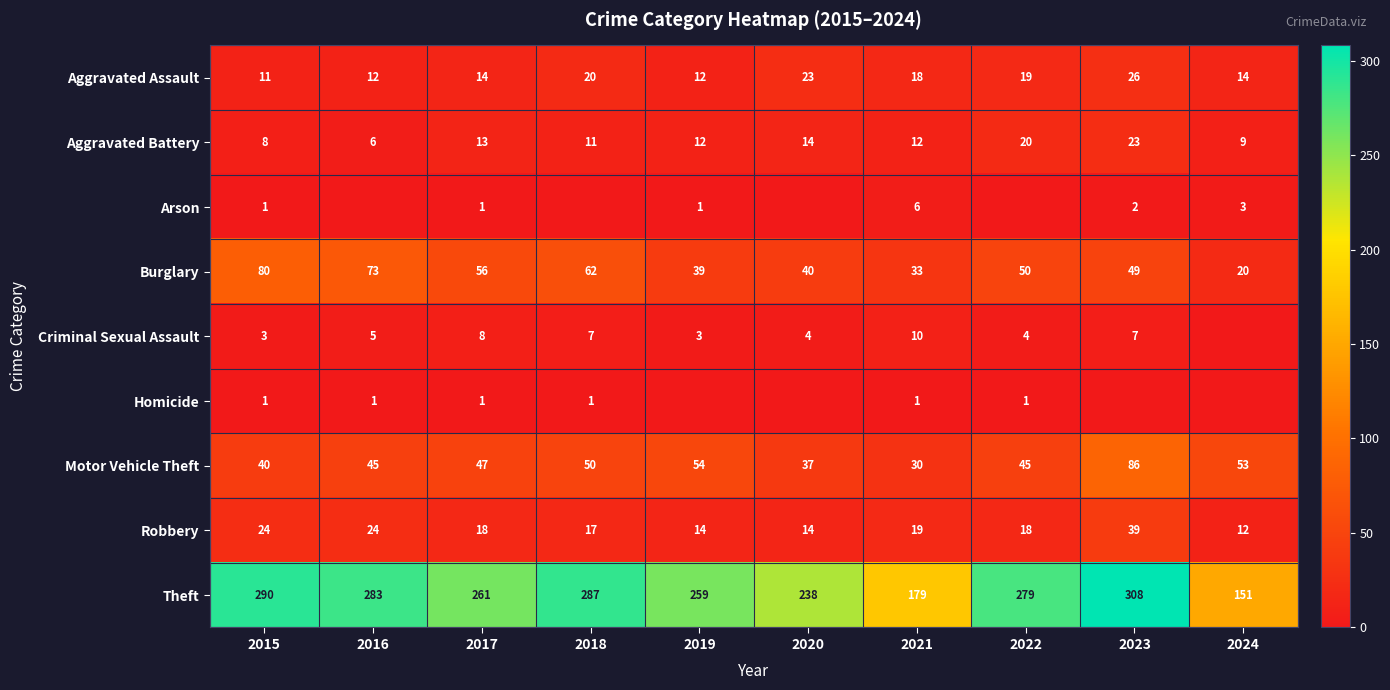

At which label does Aggravated Battery first exceed 12?

2017